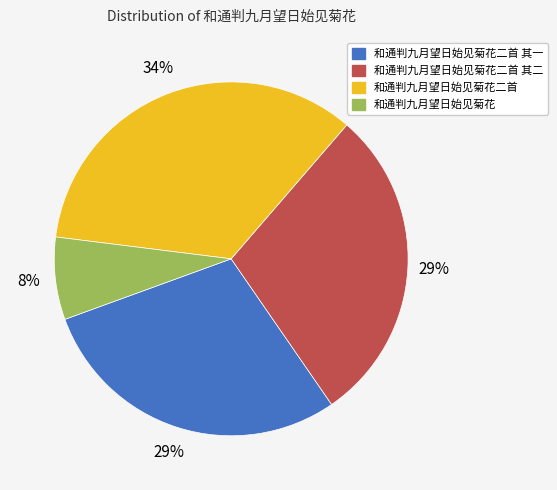

Does any single category account for the majority?

No